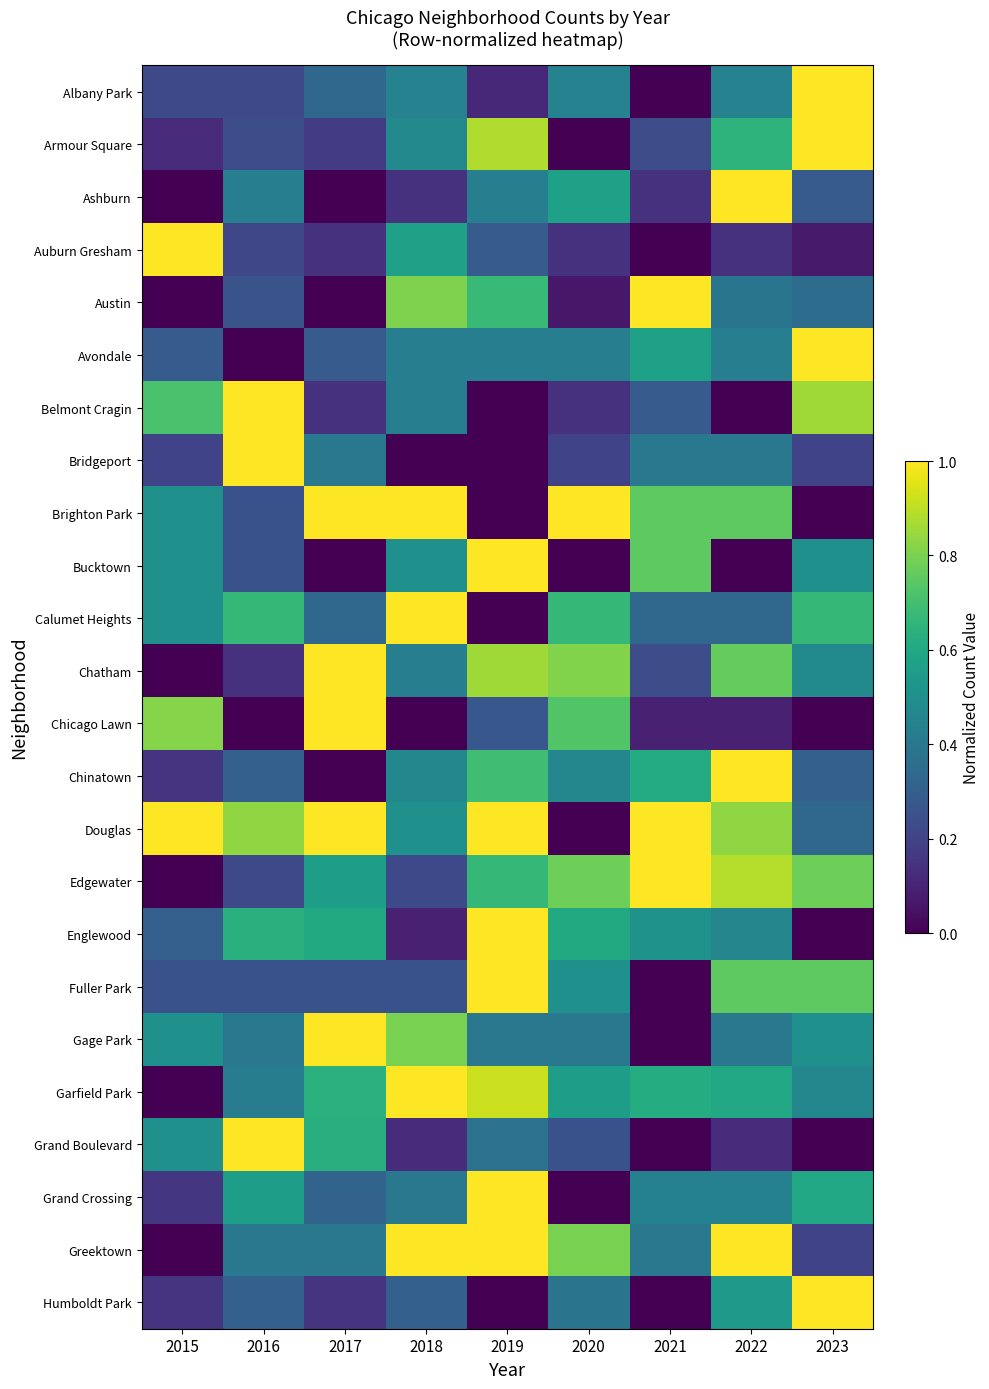

Reading left to right, list all the values displayed in this chart.

Albany Park: 2015=0.2	2016=0.2	2017=0.3	2018=0.4	2019=0.1	2020=0.4	2021=0.0	2022=0.4	2023=1.0
Armour Square: 2015=0.1	2016=0.2	2017=0.2	2018=0.5	2019=0.9	2020=0.0	2021=0.2	2022=0.6	2023=1.0
Ashburn: 2015=0.0	2016=0.4	2017=0.0	2018=0.1	2019=0.4	2020=0.6	2021=0.1	2022=1.0	2023=0.3
Auburn Gresham: 2015=1.0	2016=0.2	2017=0.1	2018=0.6	2019=0.3	2020=0.1	2021=0.0	2022=0.1	2023=0.1
Austin: 2015=0.0	2016=0.3	2017=0.0	2018=0.8	2019=0.7	2020=0.1	2021=1.0	2022=0.4	2023=0.4
Avondale: 2015=0.3	2016=0.0	2017=0.3	2018=0.4	2019=0.4	2020=0.4	2021=0.6	2022=0.4	2023=1.0
Belmont Cragin: 2015=0.7	2016=1.0	2017=0.1	2018=0.4	2019=0.0	2020=0.1	2021=0.3	2022=0.0	2023=0.9
Bridgeport: 2015=0.2	2016=1.0	2017=0.4	2018=0.0	2019=0.0	2020=0.2	2021=0.4	2022=0.4	2023=0.2
Brighton Park: 2015=0.5	2016=0.2	2017=1.0	2018=1.0	2019=0.0	2020=1.0	2021=0.8	2022=0.8	2023=0.0
Bucktown: 2015=0.5	2016=0.2	2017=0.0	2018=0.5	2019=1.0	2020=0.0	2021=0.8	2022=0.0	2023=0.5
Calumet Heights: 2015=0.5	2016=0.7	2017=0.3	2018=1.0	2019=0.0	2020=0.7	2021=0.3	2022=0.3	2023=0.7
Chatham: 2015=0.0	2016=0.1	2017=1.0	2018=0.4	2019=0.9	2020=0.8	2021=0.2	2022=0.8	2023=0.5
Chicago Lawn: 2015=0.8	2016=0.0	2017=1.0	2018=0.0	2019=0.3	2020=0.7	2021=0.1	2022=0.1	2023=0.0
Chinatown: 2015=0.2	2016=0.3	2017=0.0	2018=0.5	2019=0.7	2020=0.5	2021=0.6	2022=1.0	2023=0.3
Douglas: 2015=1.0	2016=0.8	2017=1.0	2018=0.5	2019=1.0	2020=0.0	2021=1.0	2022=0.8	2023=0.3
Edgewater: 2015=0.0	2016=0.2	2017=0.6	2018=0.2	2019=0.7	2020=0.8	2021=1.0	2022=0.9	2023=0.8
Englewood: 2015=0.3	2016=0.6	2017=0.6	2018=0.1	2019=1.0	2020=0.6	2021=0.5	2022=0.5	2023=0.0
Fuller Park: 2015=0.2	2016=0.2	2017=0.2	2018=0.2	2019=1.0	2020=0.5	2021=0.0	2022=0.8	2023=0.8
Gage Park: 2015=0.5	2016=0.4	2017=1.0	2018=0.8	2019=0.4	2020=0.4	2021=0.0	2022=0.4	2023=0.5
Garfield Park: 2015=0.0	2016=0.4	2017=0.6	2018=1.0	2019=0.9	2020=0.6	2021=0.6	2022=0.6	2023=0.5
Grand Boulevard: 2015=0.5	2016=1.0	2017=0.6	2018=0.1	2019=0.4	2020=0.2	2021=0.0	2022=0.1	2023=0.0
Grand Crossing: 2015=0.2	2016=0.6	2017=0.3	2018=0.4	2019=1.0	2020=0.0	2021=0.4	2022=0.4	2023=0.6
Greektown: 2015=0.0	2016=0.4	2017=0.4	2018=1.0	2019=1.0	2020=0.8	2021=0.4	2022=1.0	2023=0.2
Humboldt Park: 2015=0.2	2016=0.3	2017=0.2	2018=0.3	2019=0.0	2020=0.4	2021=0.0	2022=0.5	2023=1.0